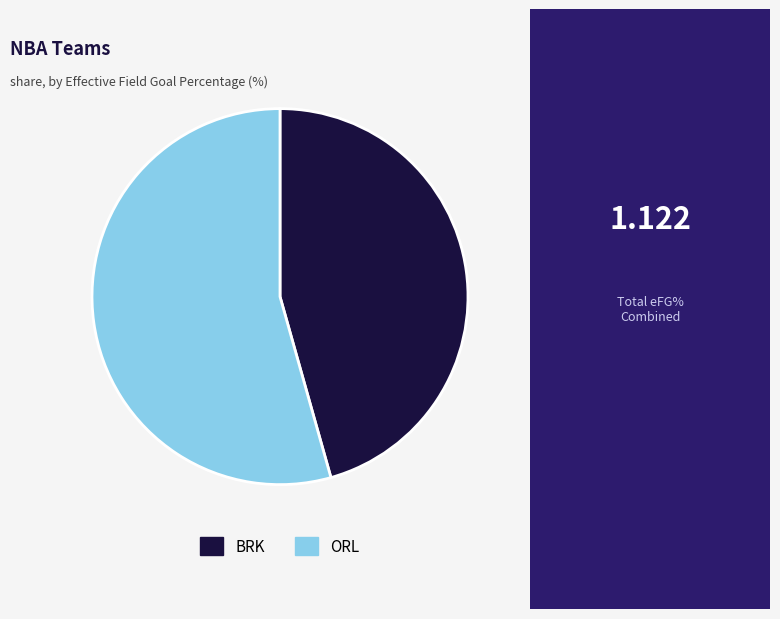

Is there a majority slice in this chart?

Yes